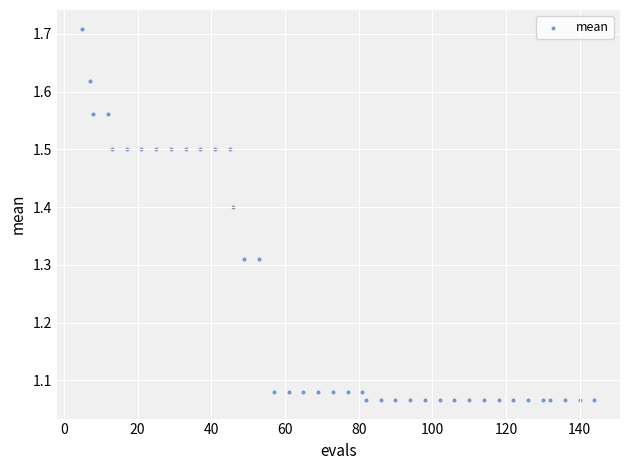

What is the range of X values (max minus min)?

139.0